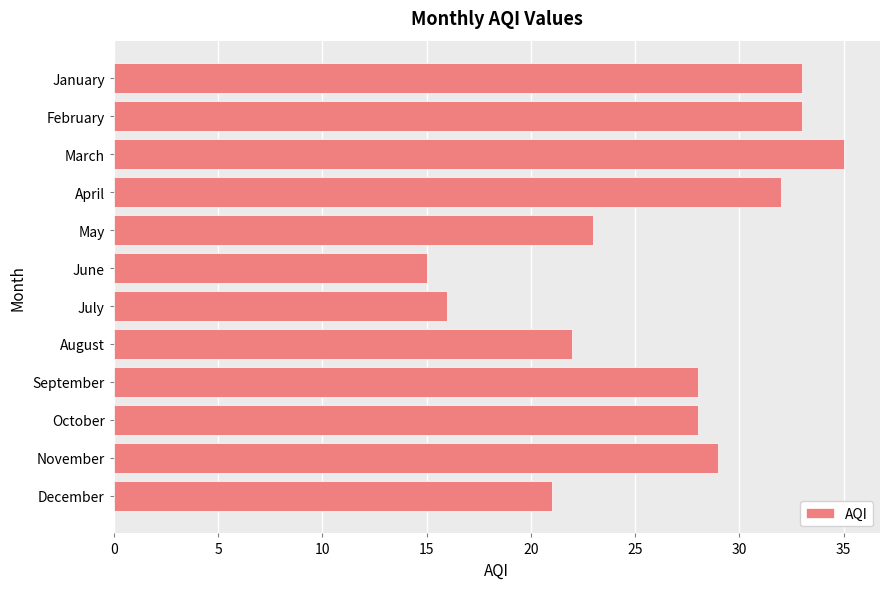

The chart shows a value of 11 at July. True or false?

False